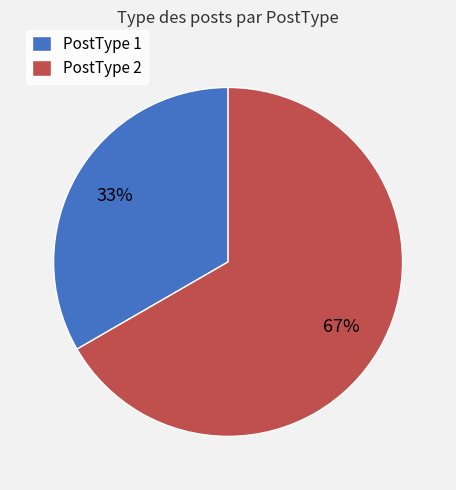

To the nearest percent, what is the average slice percentage?

50%